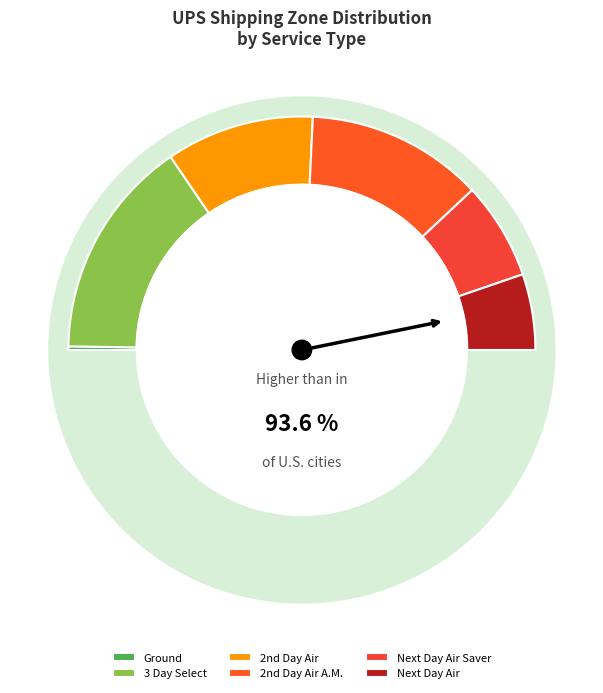

Does any single category account for the majority?

No